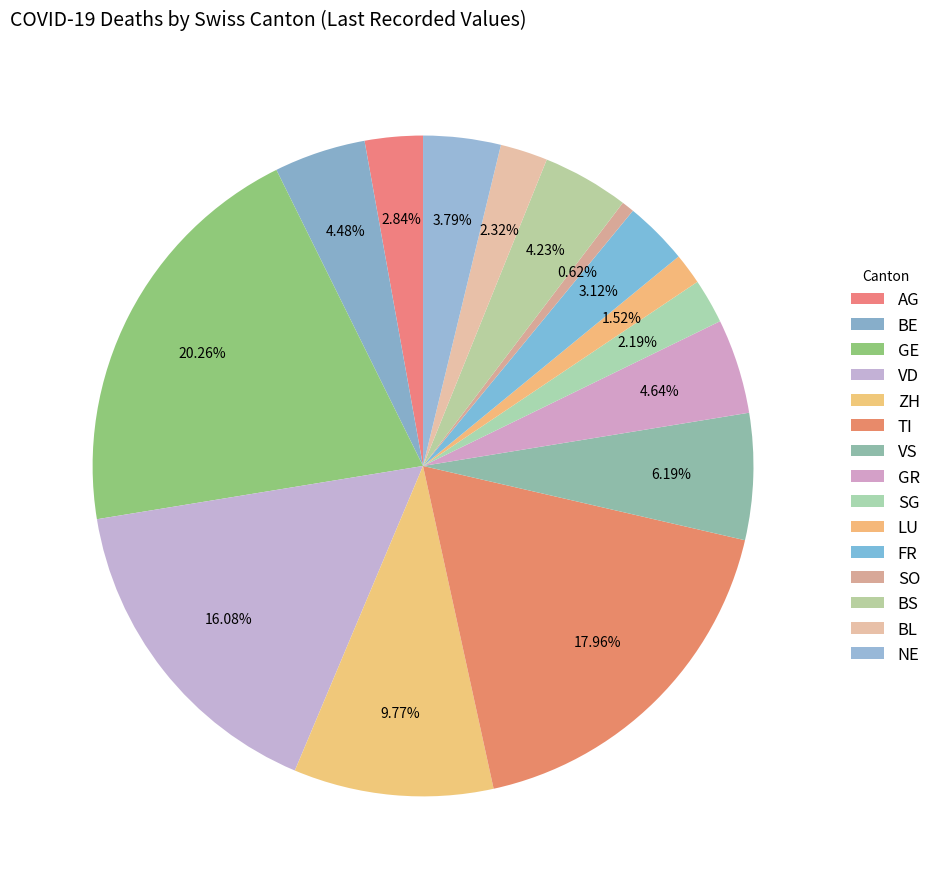

True or false: GE accounts for 6% of the total.

False